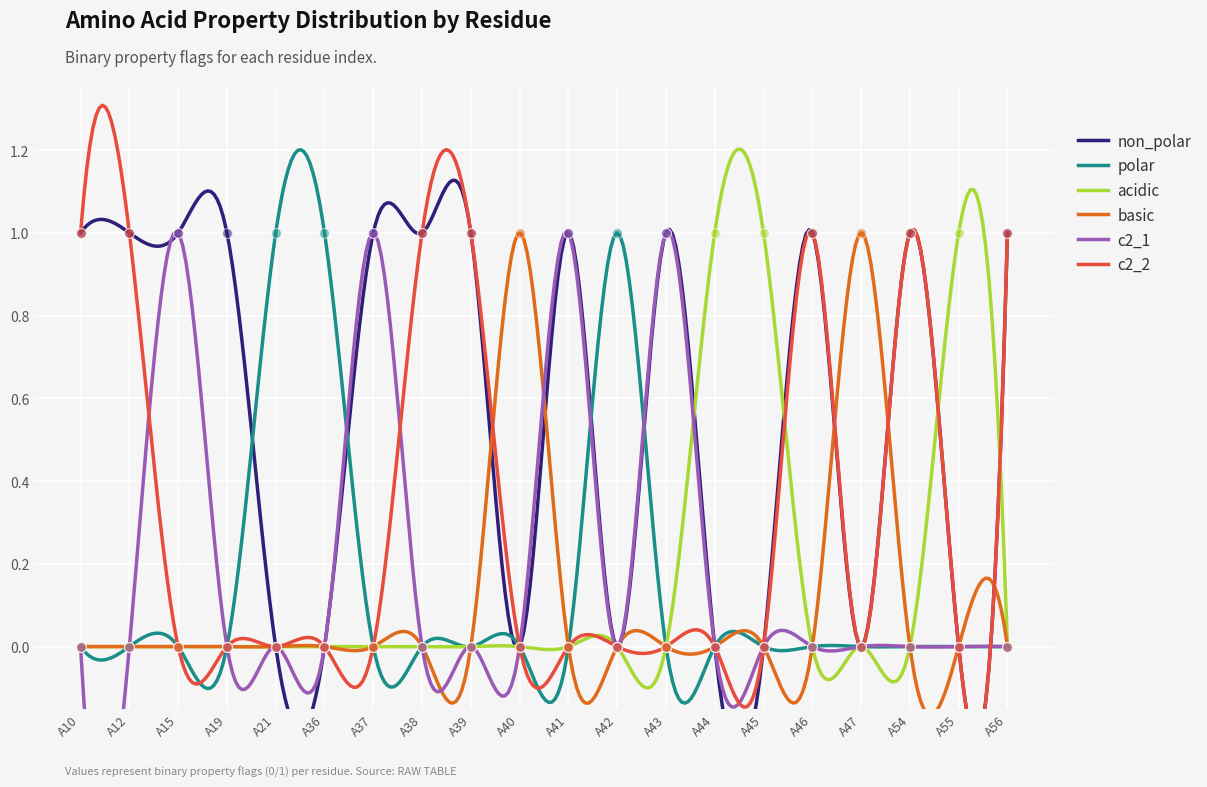

At how many categories does at least one series exceed 0?

20